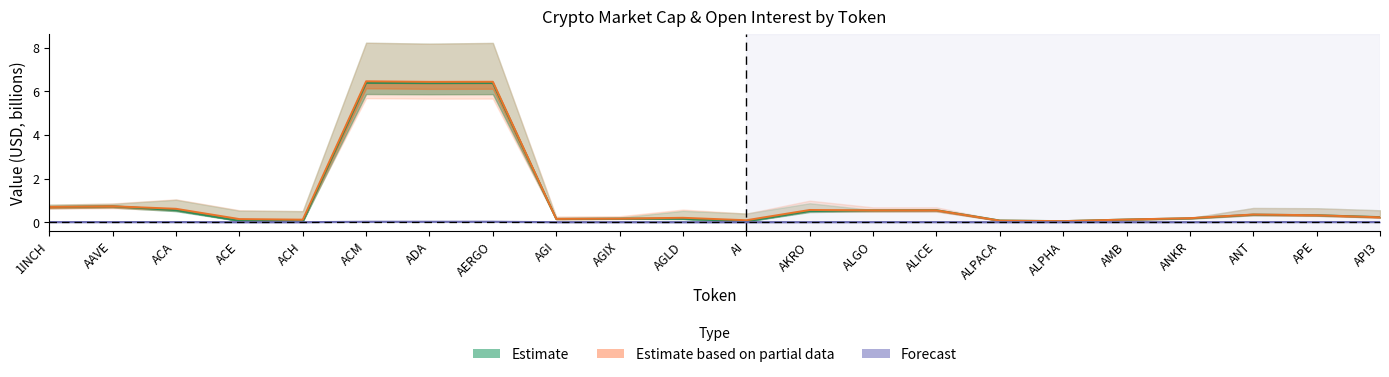

What is the difference between the second highest and minimum values in the Estimate series?

6.3